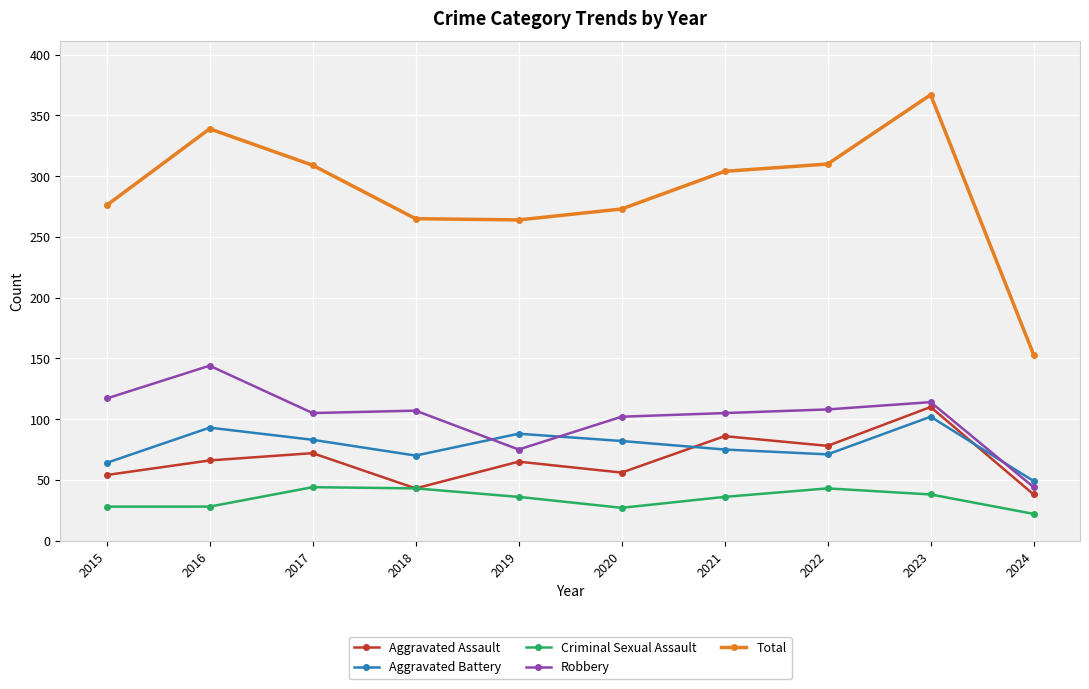

Which series has the widest spread of values?

Total